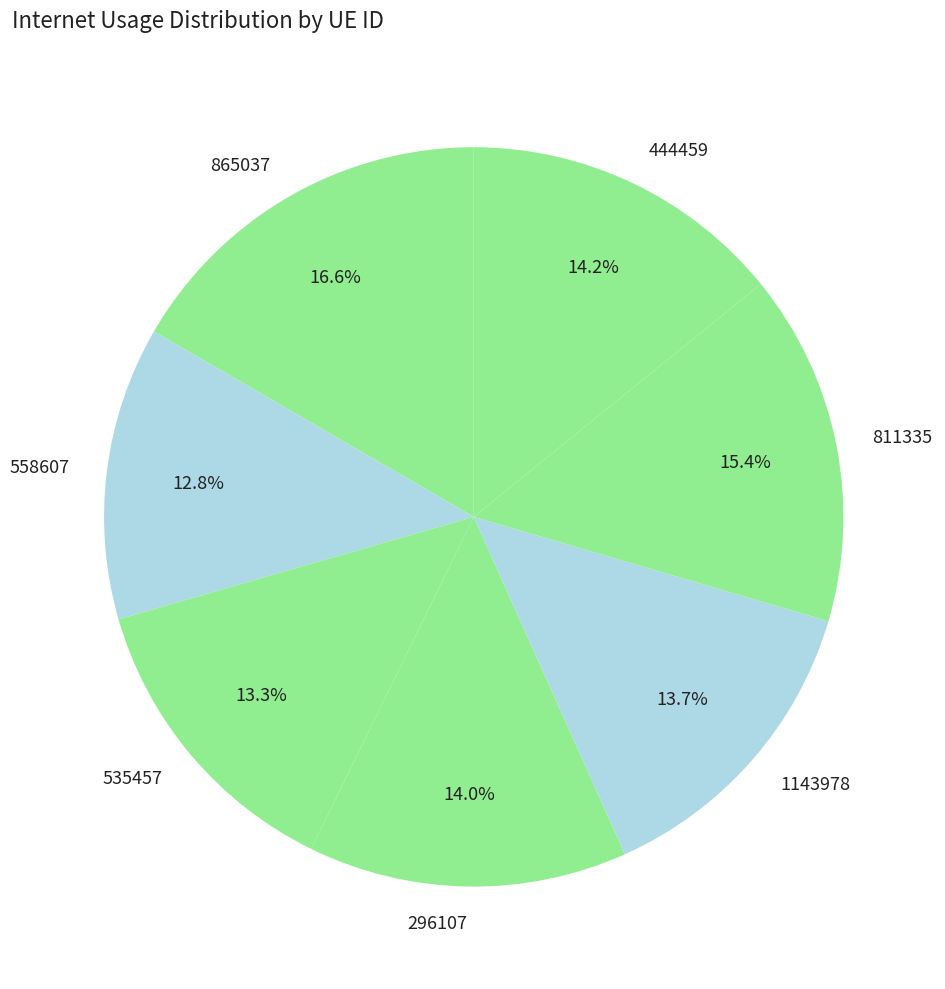

What portion of the pie excludes 535457?

86.7%